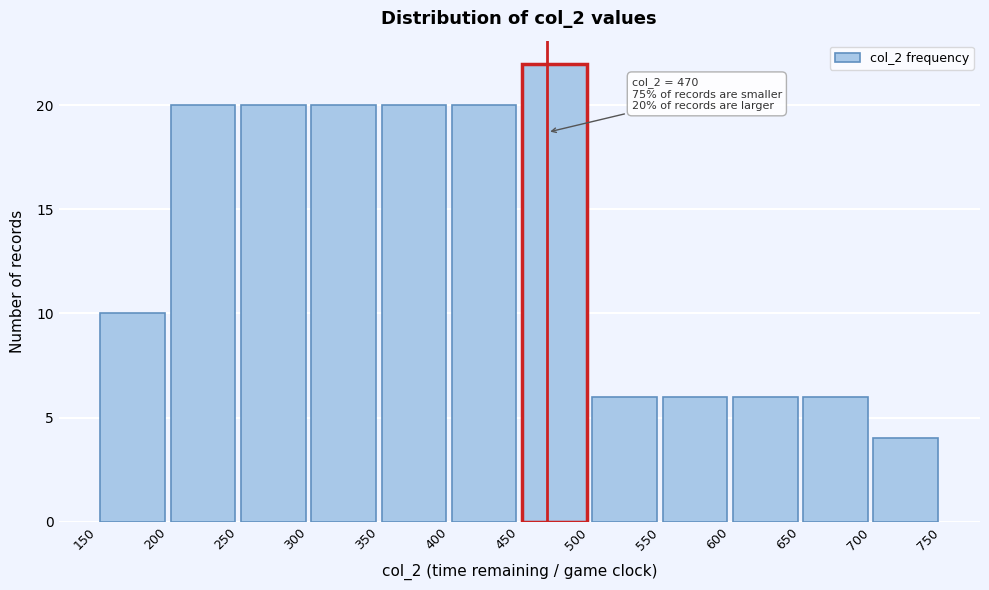

Which range on the x-axis has the tallest bar?

450 to 500